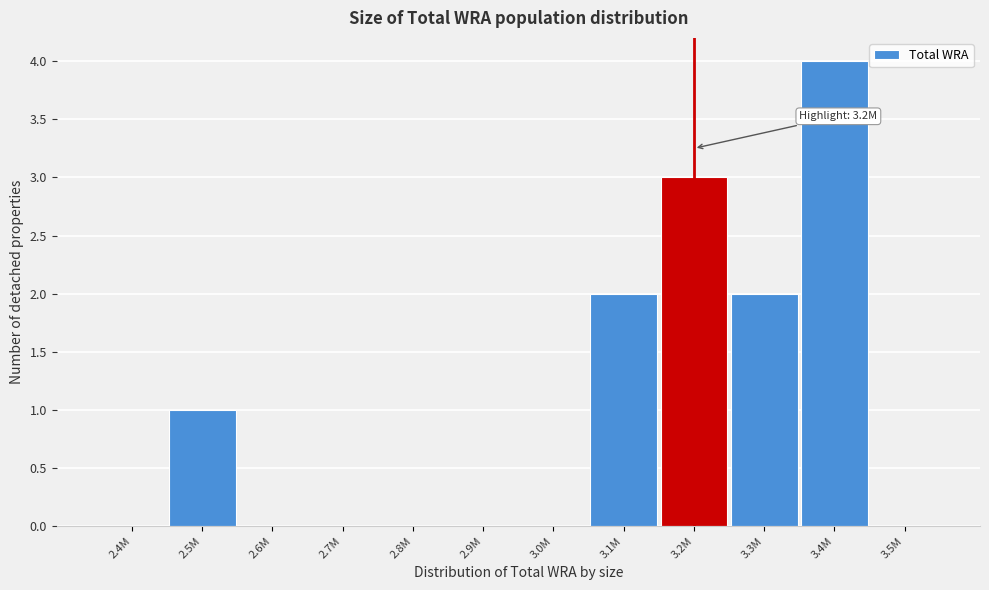

Reading right to left, what are all the values shown in this chart?

3.5M=0	3.4M=4	3.3M=2	3.2M=3	3.1M=2	3.0M=0	2.9M=0	2.8M=0	2.7M=0	2.6M=0	2.5M=1	2.4M=0